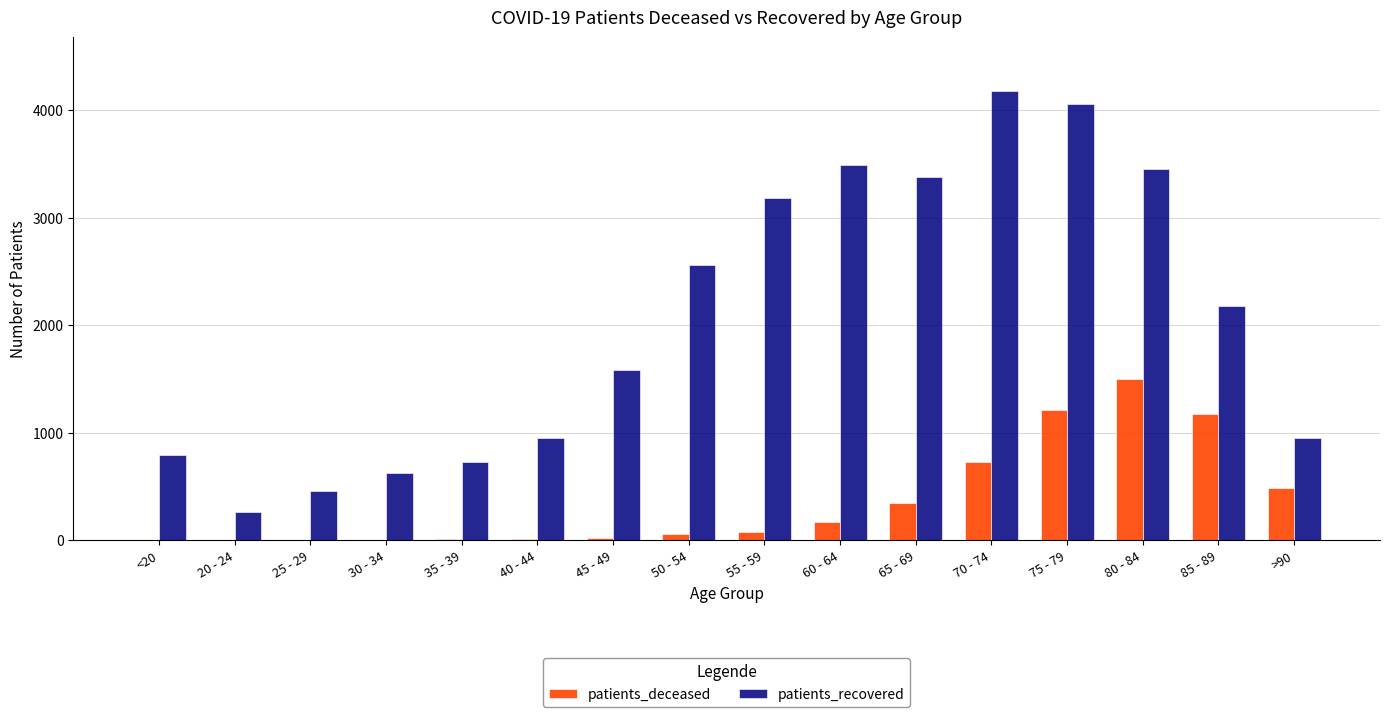

Which series has the widest spread of values?

patients_recovered